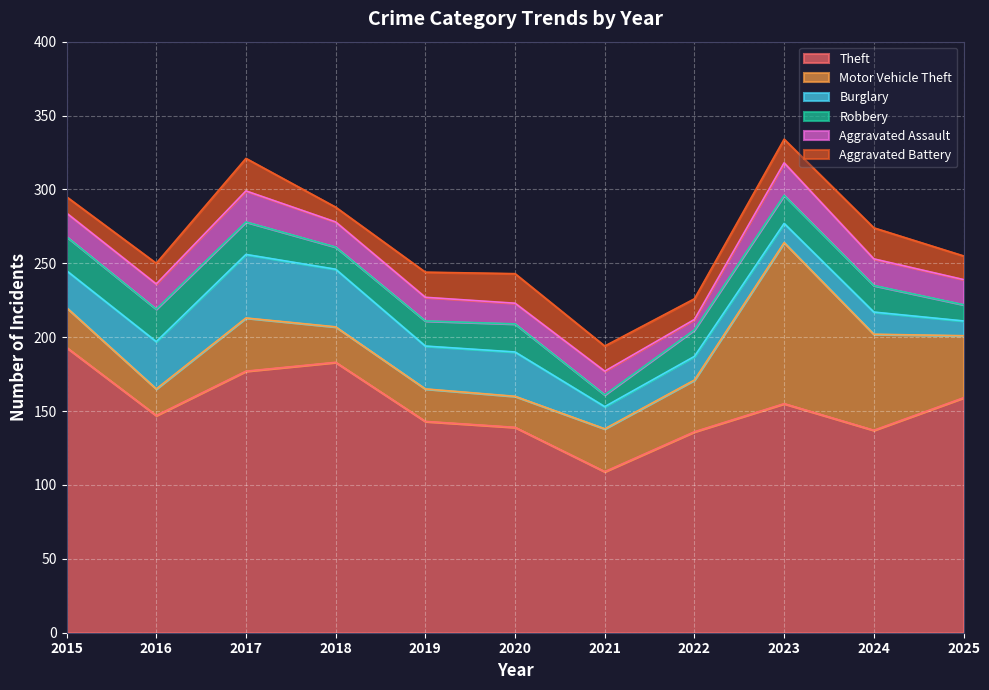

True or false: Aggravated Battery and Theft cross at least once.

False